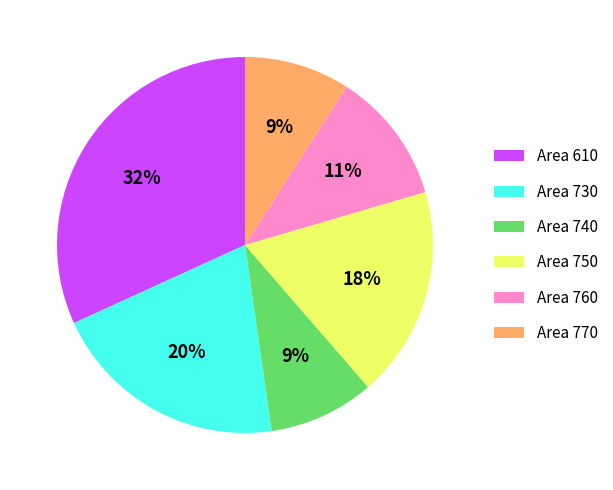

What is the largest slice in the pie chart?

Area 610